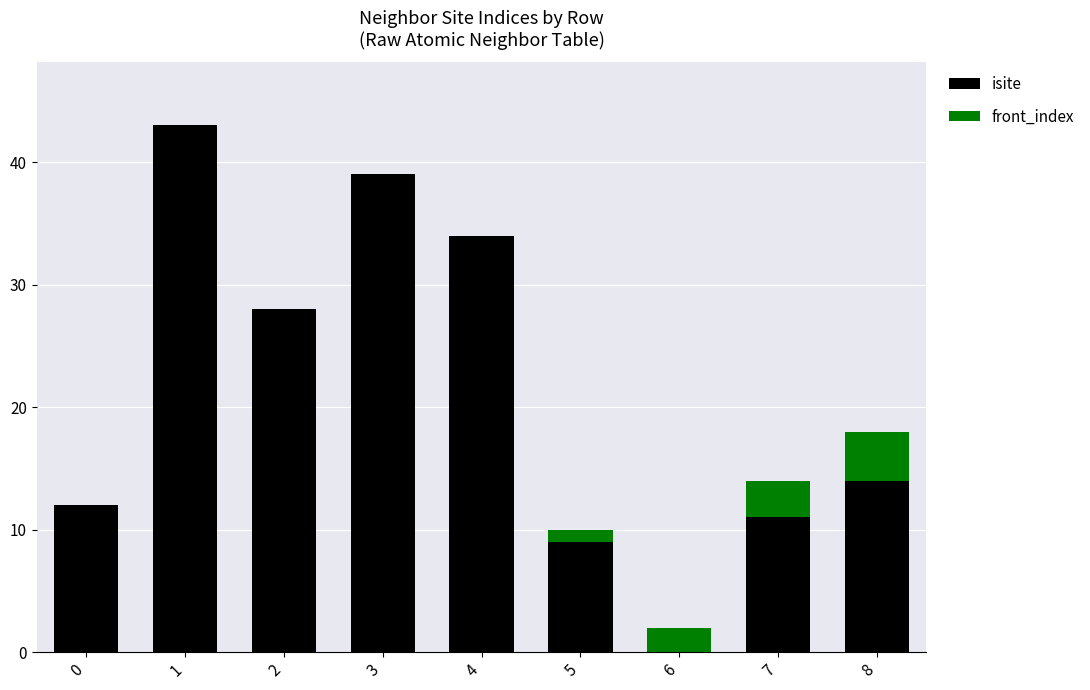

How many categories are shown in the chart?

9